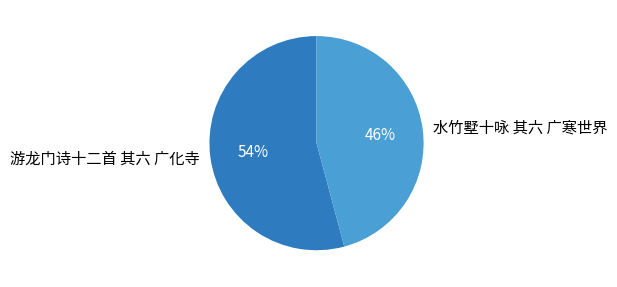

Approximately how many times larger is the value at 游龙门诗十二首 其六 广化寺 compared to 水竹墅十咏 其六 广寒世界?

1.2